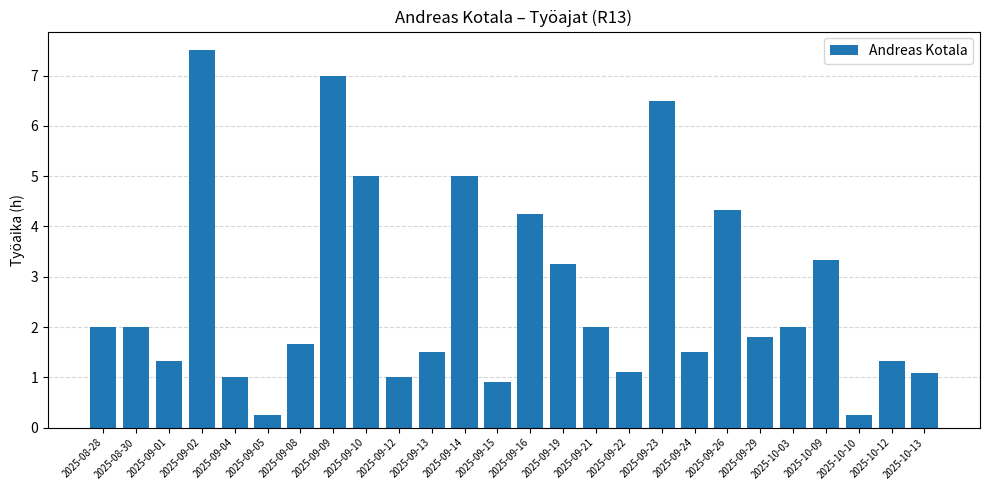

What is the average value?

2.6